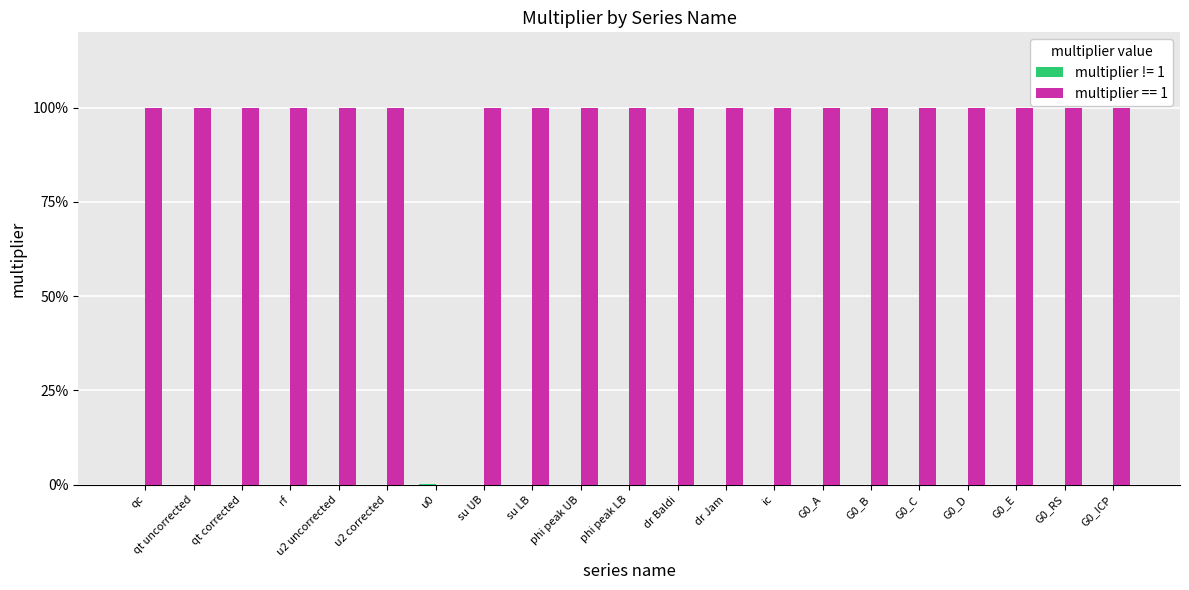

Are the bars horizontal?

No